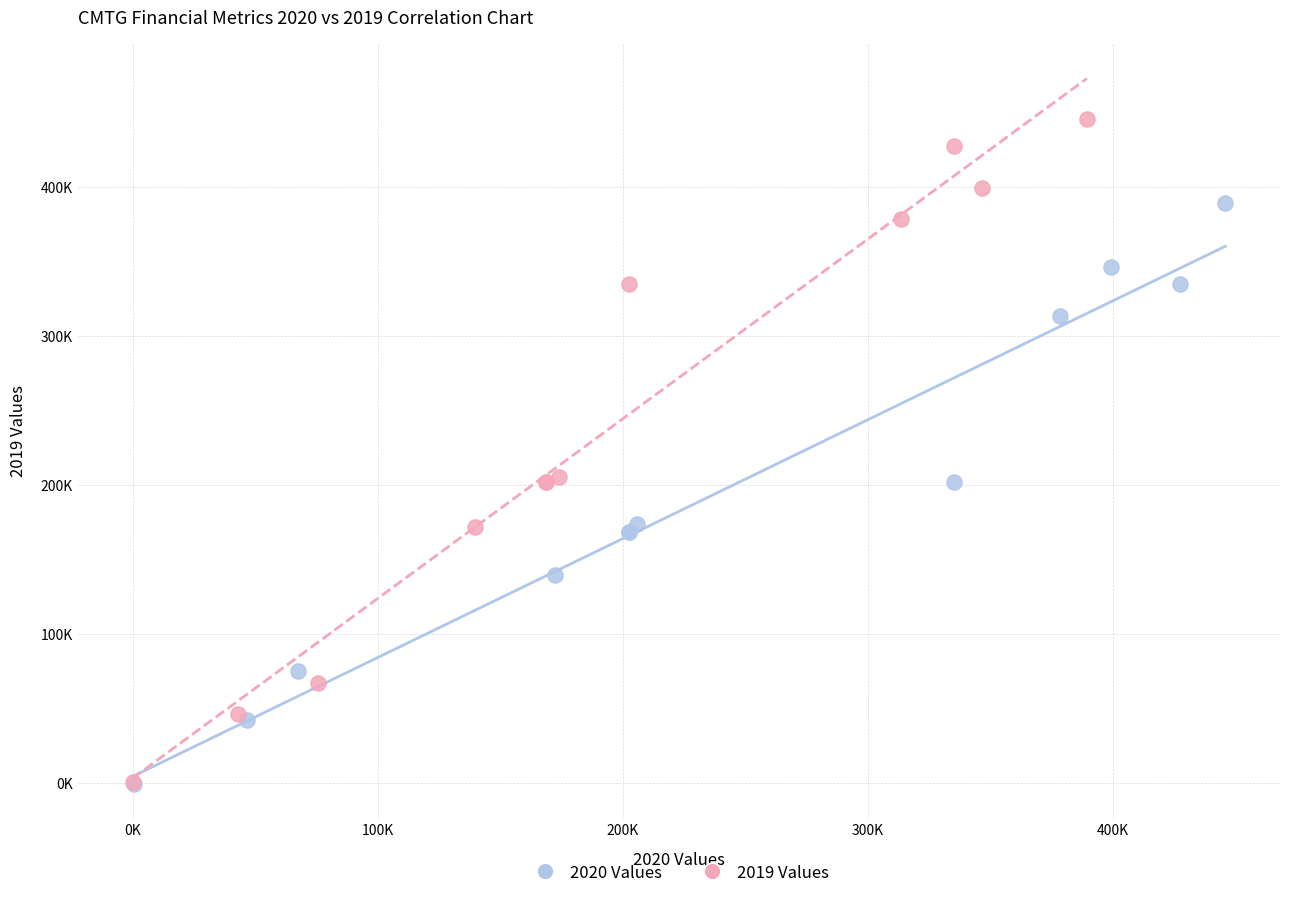

Which series has the widest spread of Y values?

2019 Values